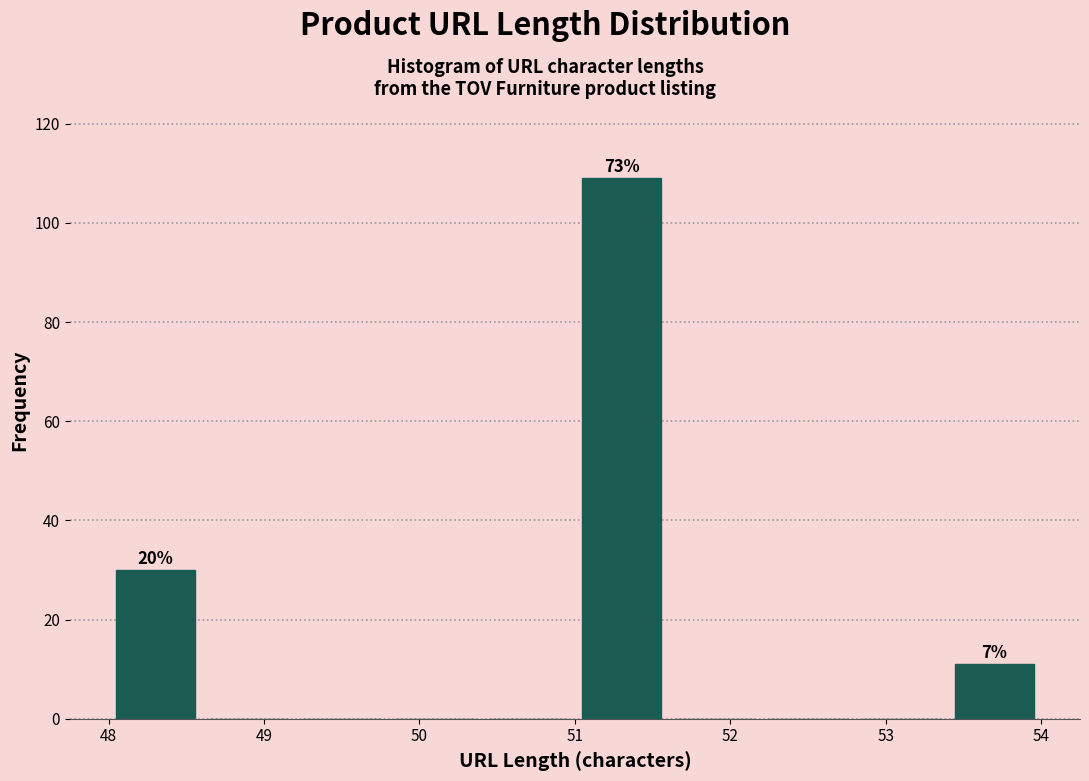

Over which range of the x-axis is the bar tallest?

51.0 to 51.6